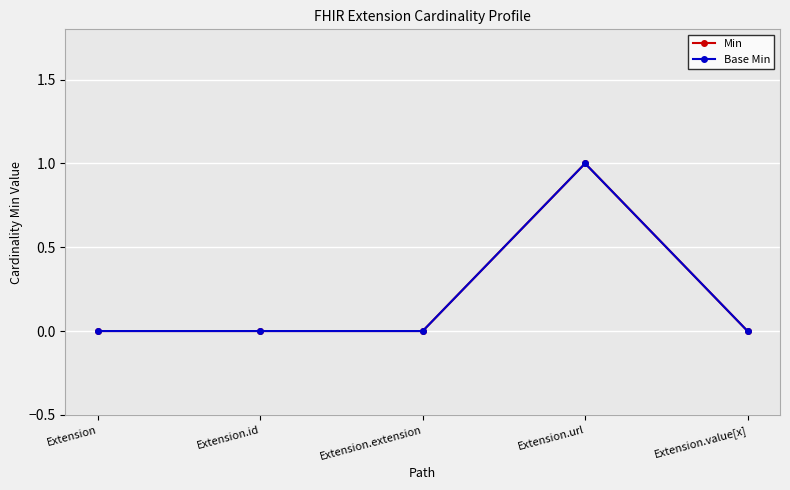

Which has a higher value, Extension.extension or Extension.url?

Extension.url